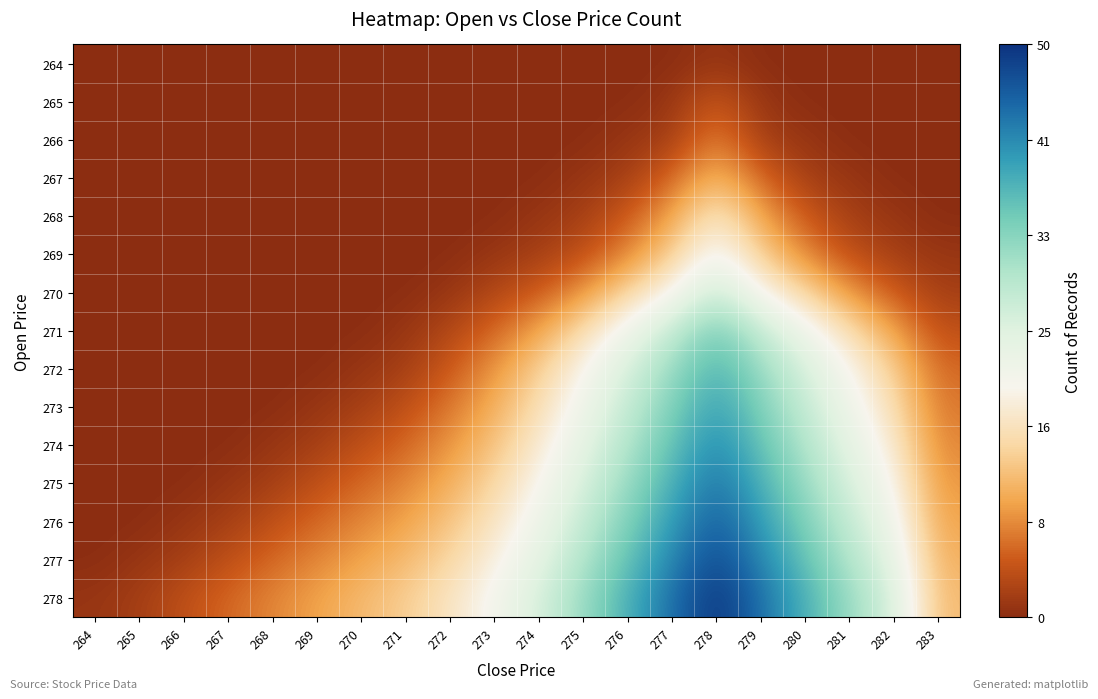

At how many categories does at least one series exceed 44?

1